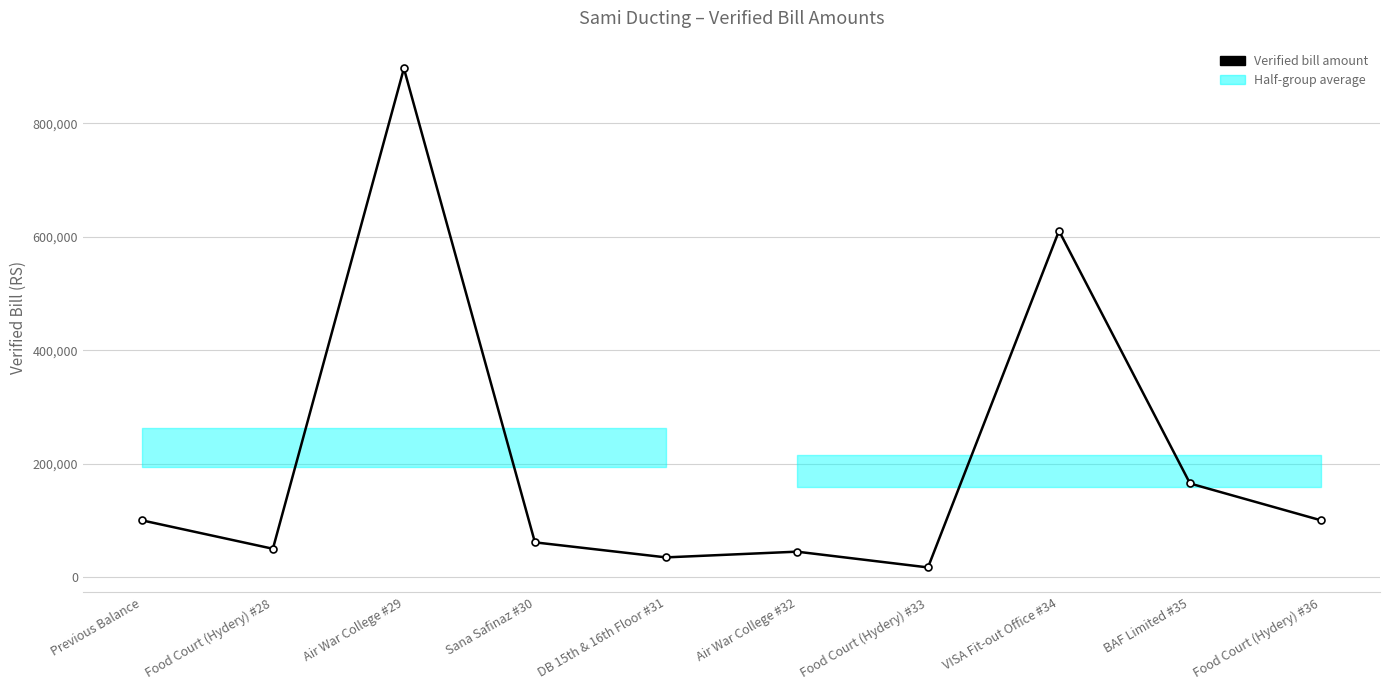

Is it true that the value at BAF Limited #35 is 164970?

True